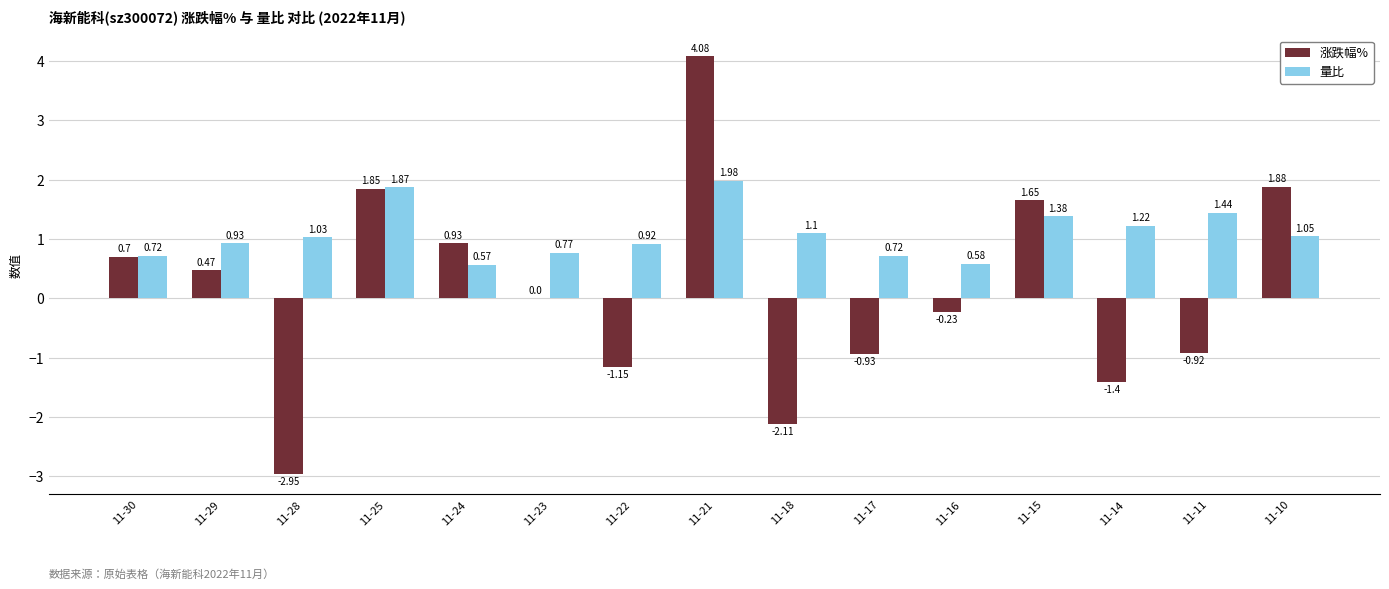

Count the number of categories in the chart.

15